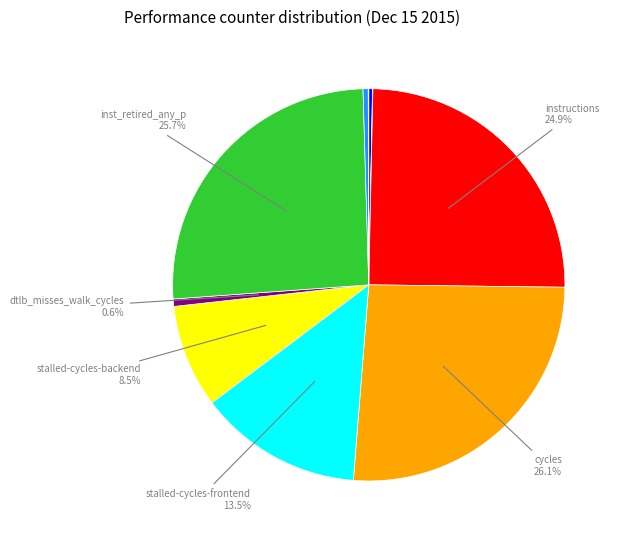

Is there any slice that represents more than half of the pie?

No